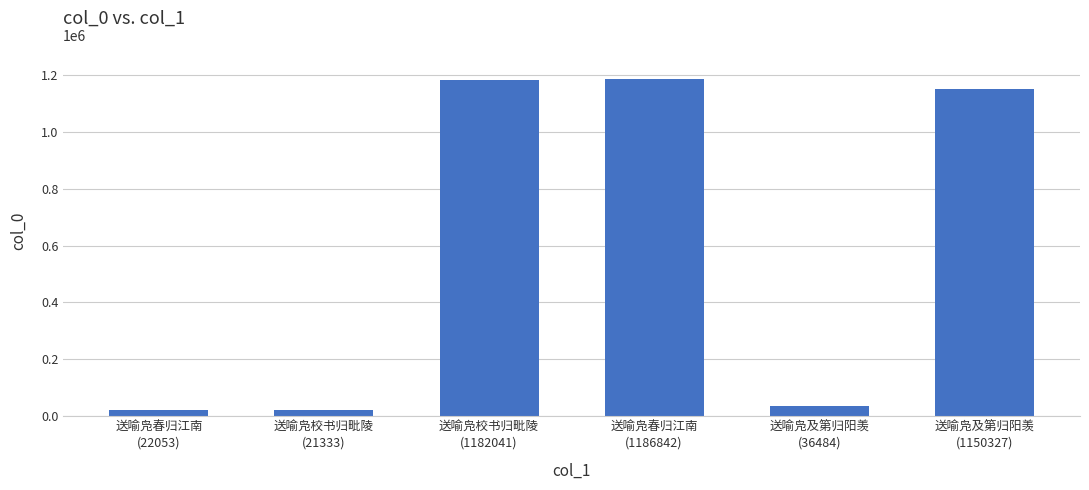

What is the sum of the values at 送喻凫校书归毗陵
(21333) and 送喻凫校书归毗陵
(1182041)?

1203374